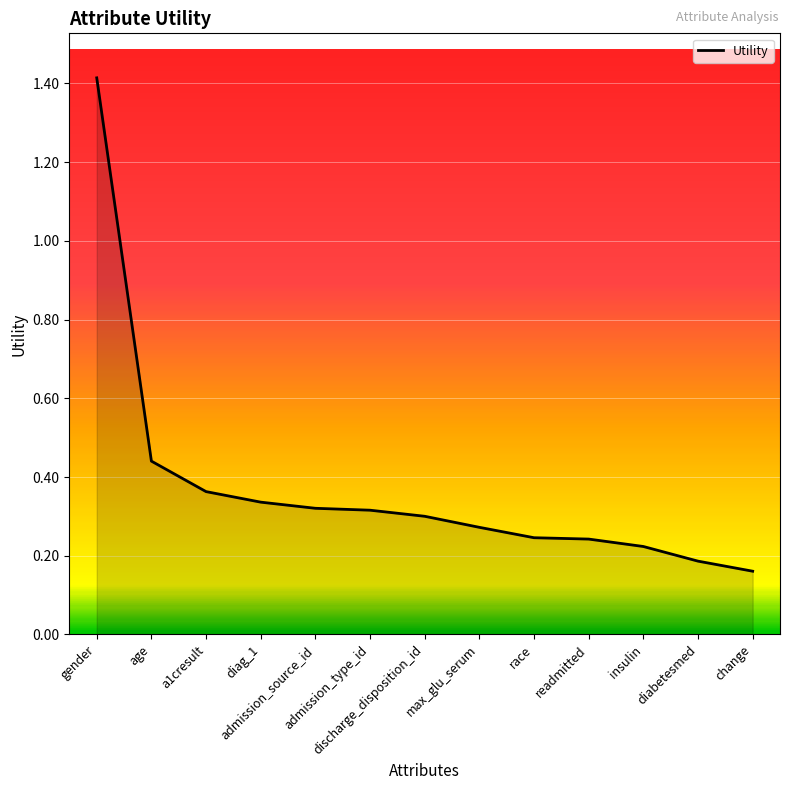

How many lines are shown in the chart?

1